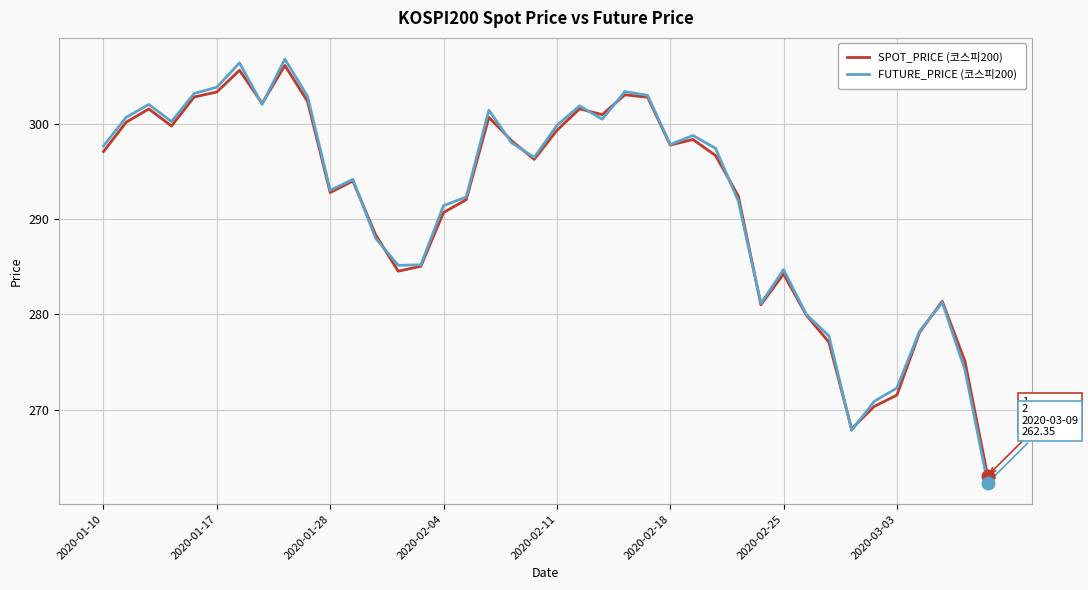

What is the smallest value displayed?

262.4